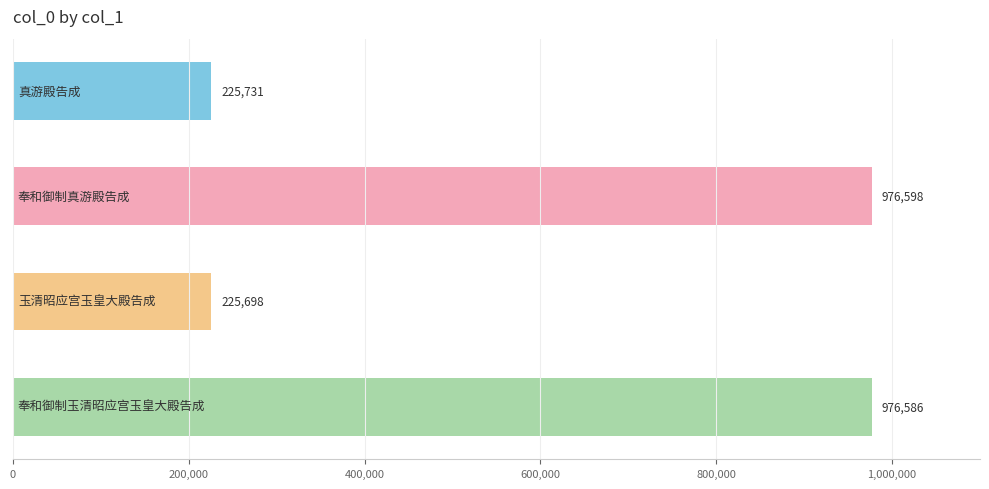

Are the bars grouped side by side (vs. stacked)?

No